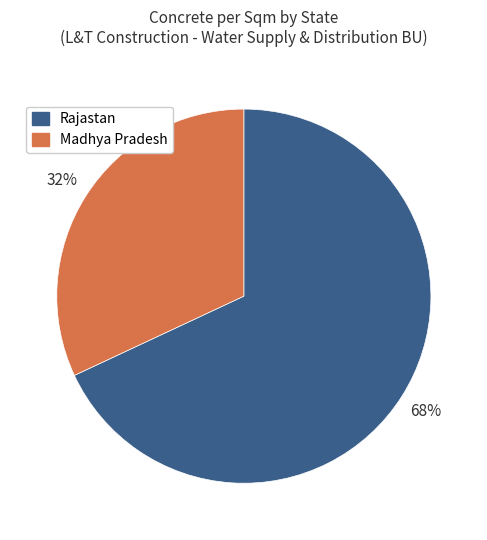

Rank the categories by value from lowest to highest.

Madhya Pradesh, Rajastan